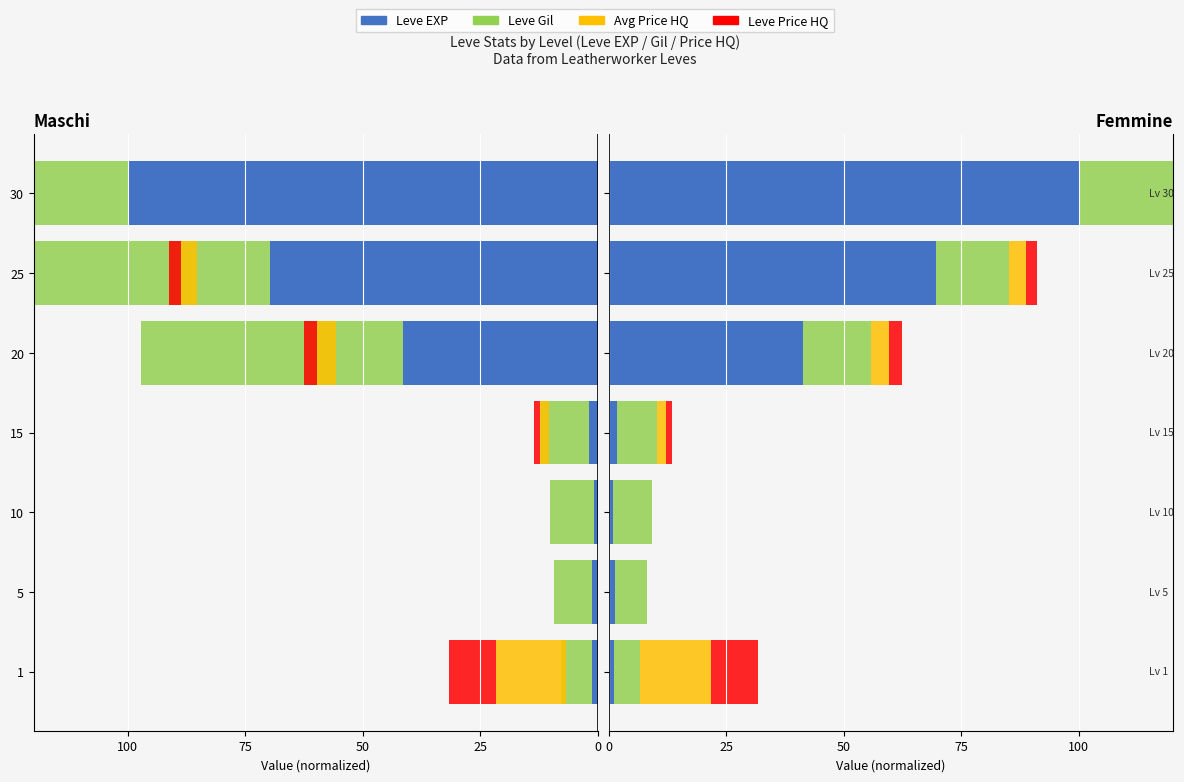

What is the value of the Leve EXP bar at the 1st from the left?

1.2